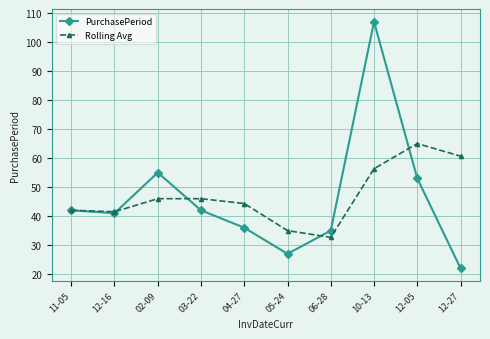

At which category is the sum across all series the highest?

10-13